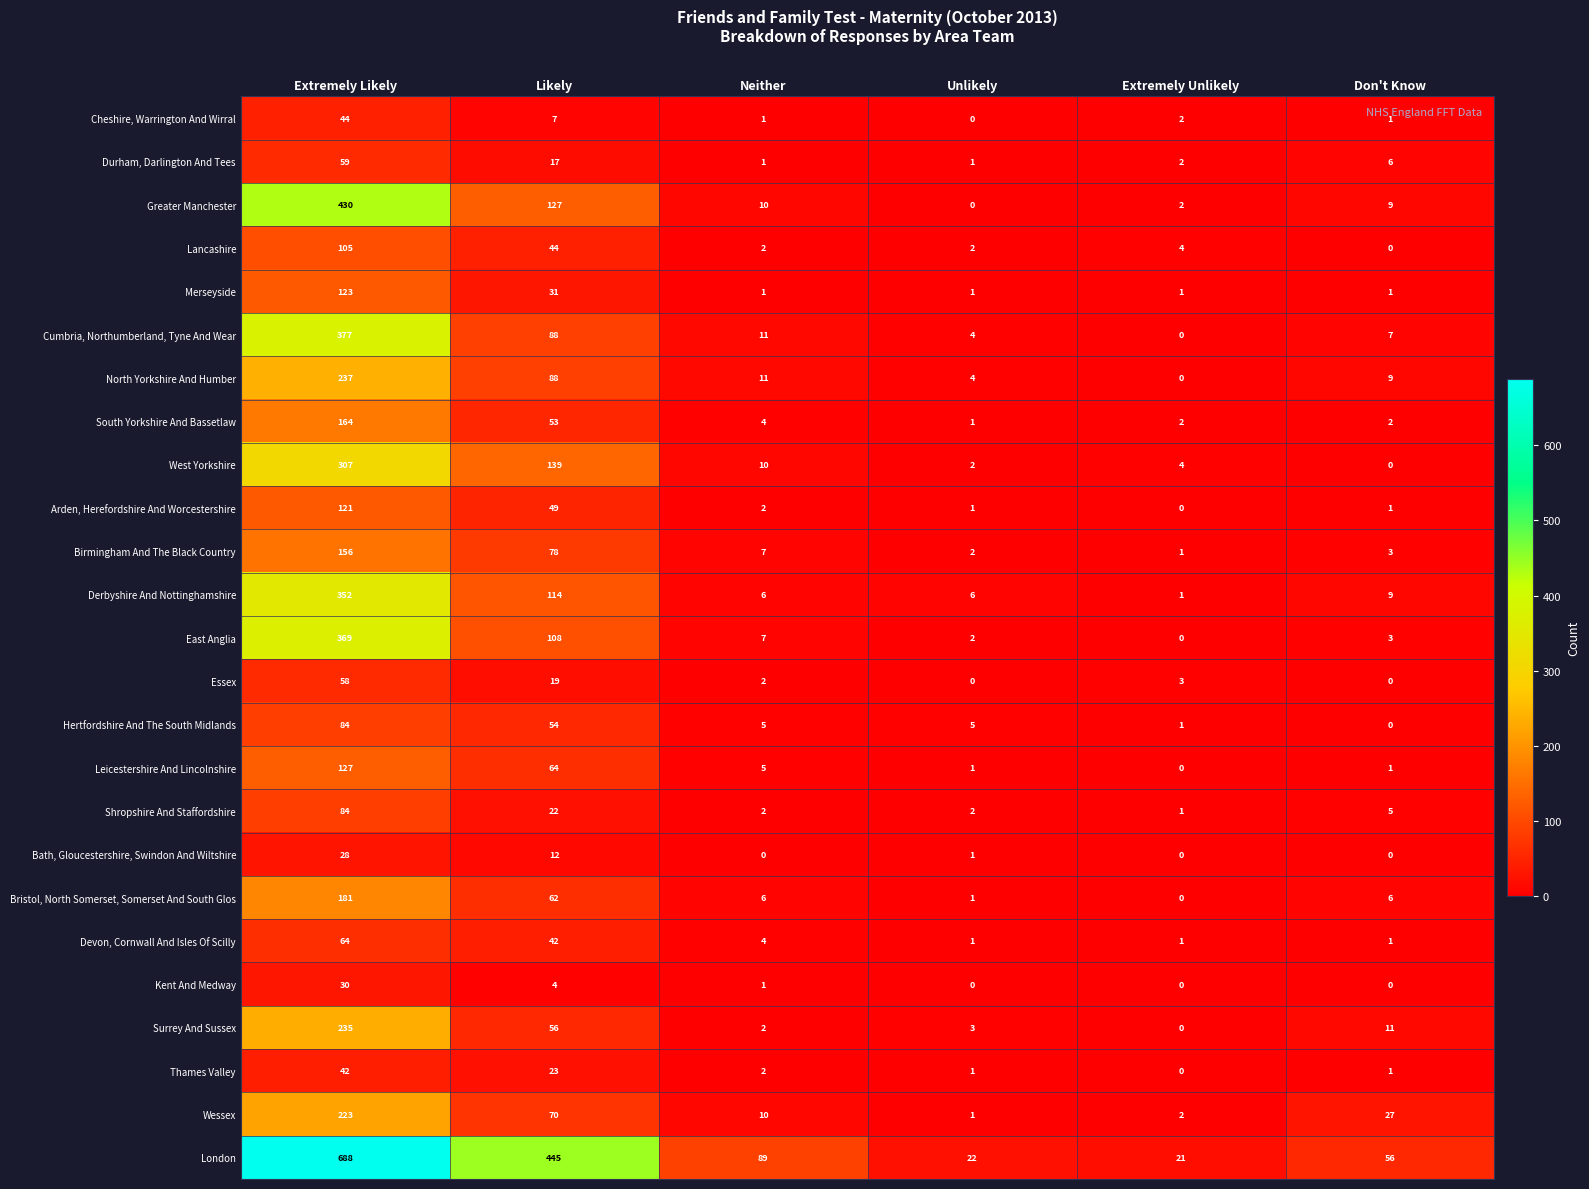

At which category does the chart reach its peak across all series?

Extremely Likely